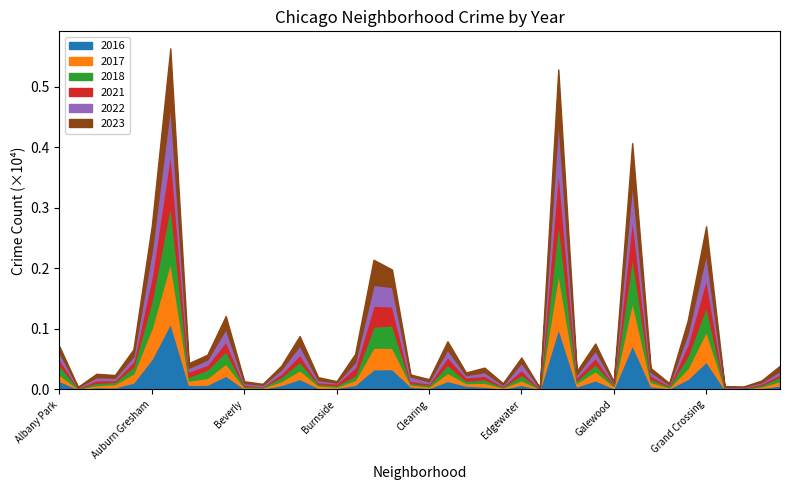

Reading left to right, list all the values displayed in this chart.

2022: 112	7	49	39	88	418	784	58	87	207	24	23	67	153	36	14	87	343	324	70	35	125	35	62	20	120	5	832	43	122	17	583	60	16	181	413	11	10	21	58
2018: 156	9	38	36	111	456	953	60	139	205	19	15	67	140	27	23	74	347	371	23	31	133	38	56	11	90	4	856	41	117	20	757	45	22	204	409	7	13	24	71
2021: 96	9	44	30	87	400	867	90	78	163	27	7	58	114	27	31	133	347	311	38	23	129	57	59	12	82	2	870	50	105	15	634	60	11	191	459	3	6	27	38
2023: 102	3	56	44	111	417	926	78	79	210	29	15	60	155	46	22	133	415	286	32	35	134	44	72	27	83	4	808	57	113	21	645	63	22	206	453	5	6	27	85
2016: 140	8	39	36	115	508	1097	77	80	229	15	15	74	175	27	27	77	334	337	51	24	142	64	48	14	78	4	1013	52	152	22	738	57	19	173	461	8	3	26	68
2017: 104	8	33	54	149	514	1011	72	111	200	21	18	65	146	40	20	82	358	353	33	23	134	43	64	20	75	7	911	61	151	35	715	69	15	178	503	17	8	24	73